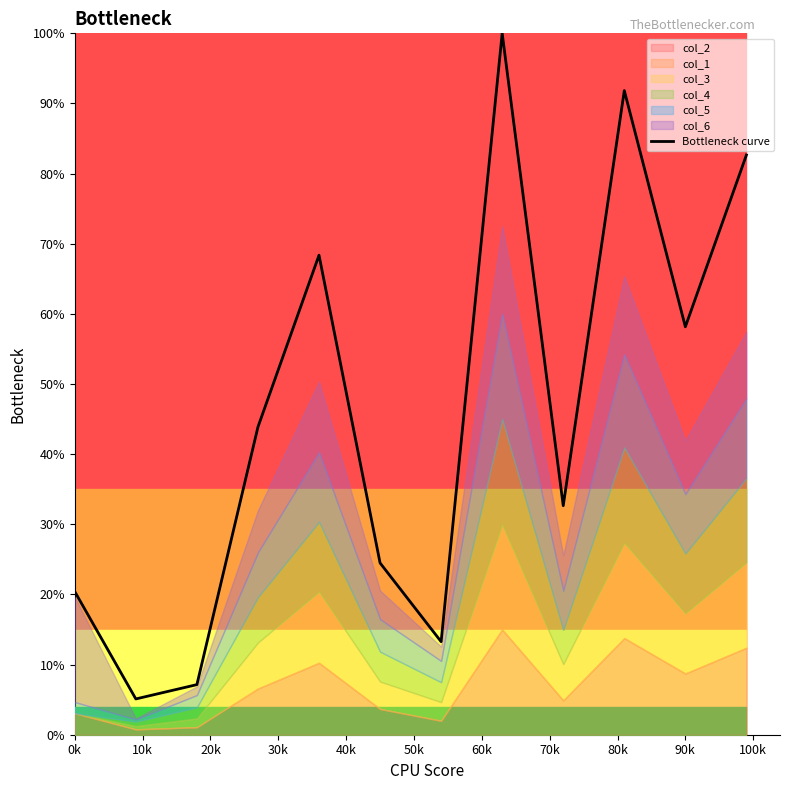

How many lines are shown in the chart?

1